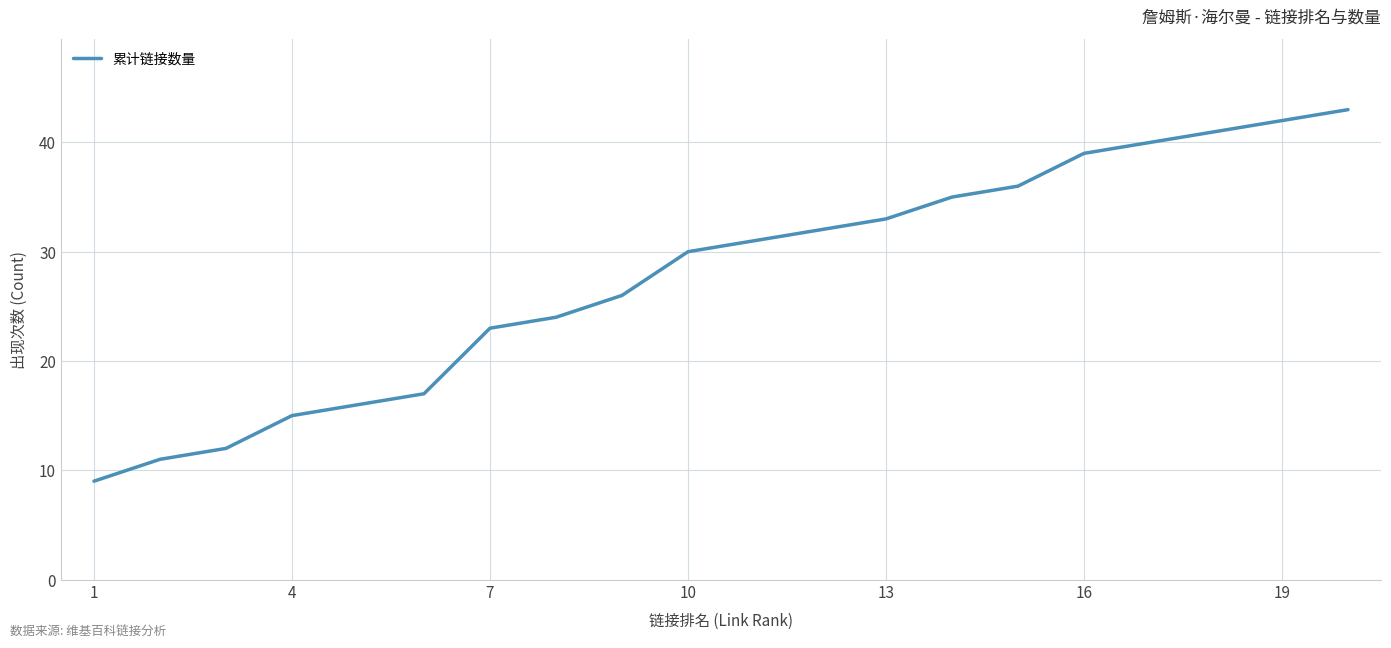

What is the maximum value shown in the chart?

43